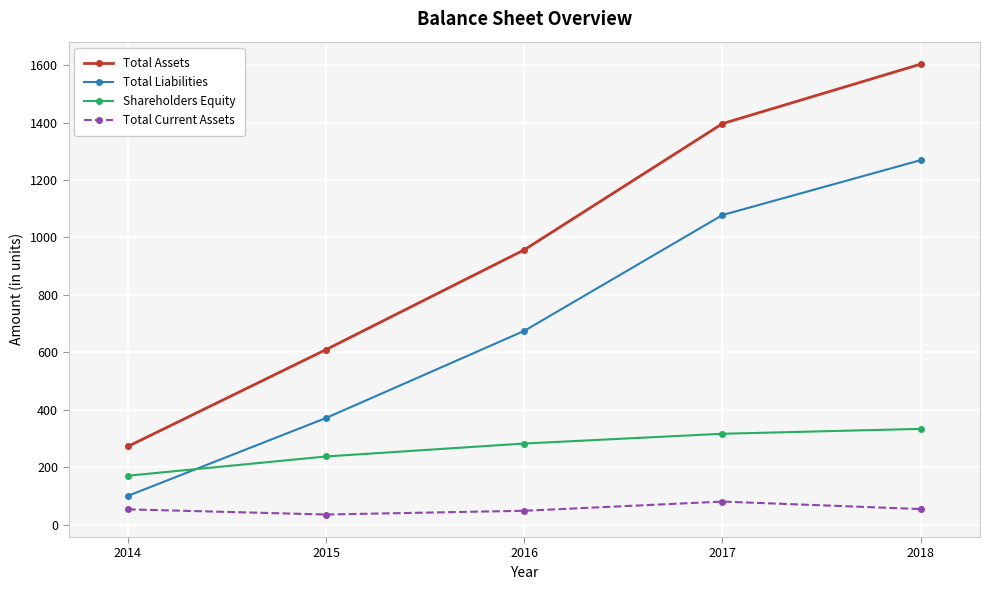

What is the value of the Shareholders Equity point at the 4th from the left?

317